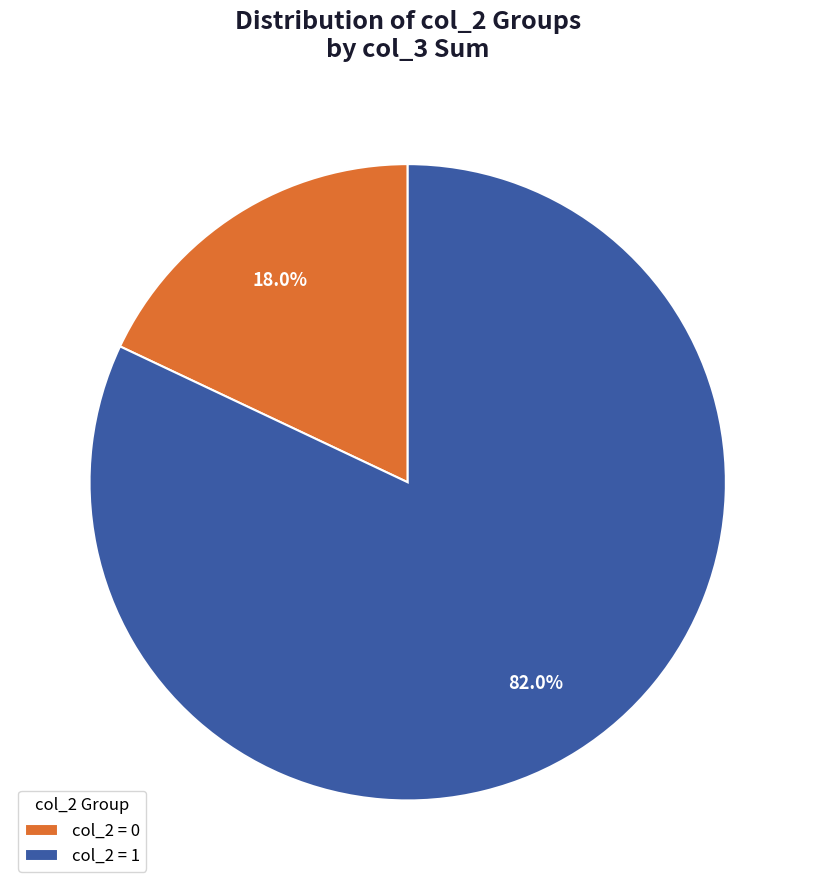

Approximately how many times larger is the value at col_2 = 1 compared to col_2 = 0?

4.6